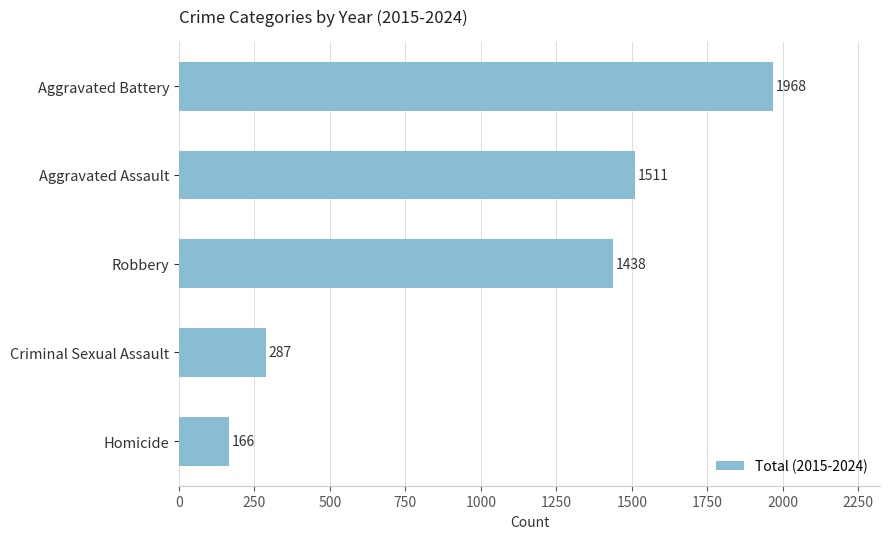

How many values are below 1438?

2